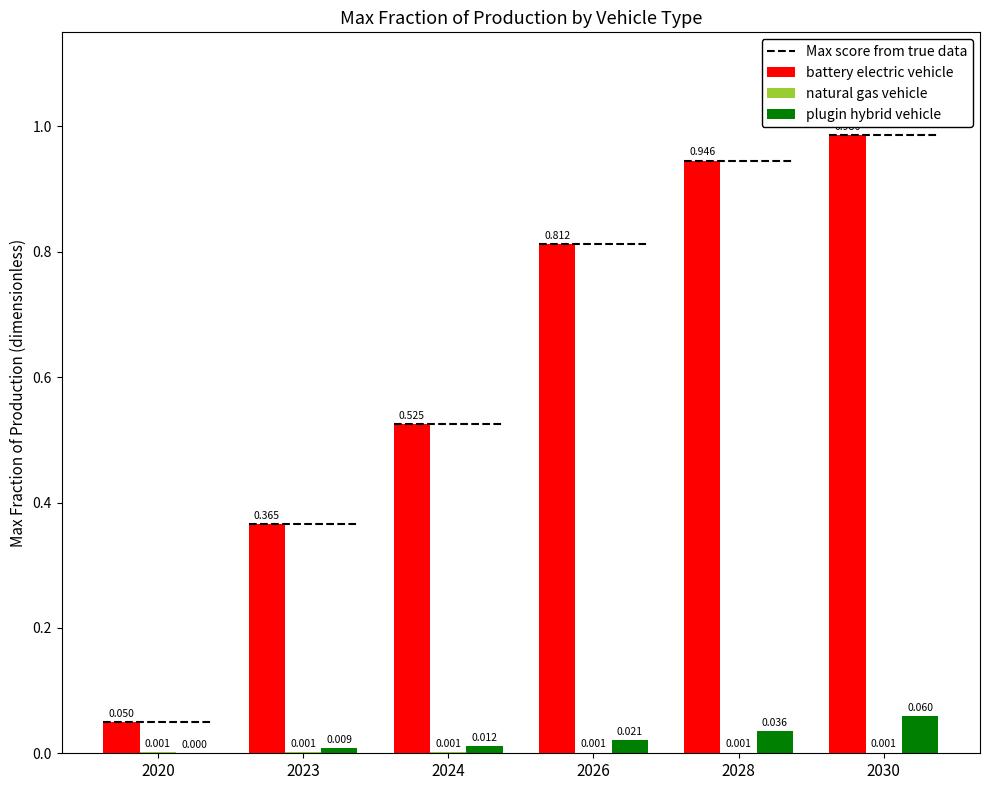

Which series has the widest spread of values?

battery electric vehicle